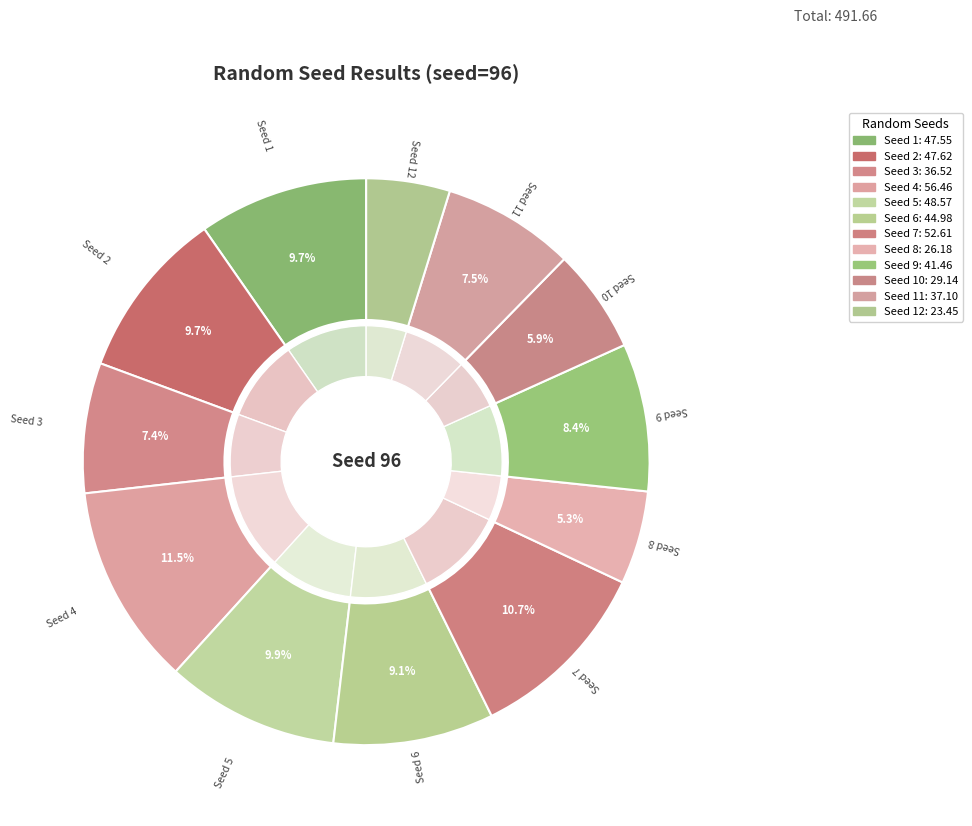

To the nearest percent, what portion does 10 represent?

6%